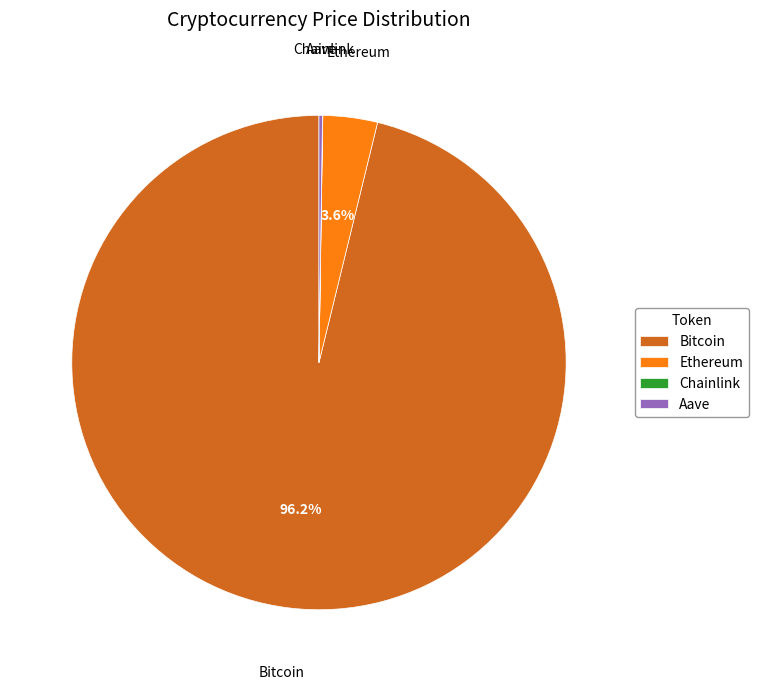

To the nearest percent, what is the average slice percentage?

25%